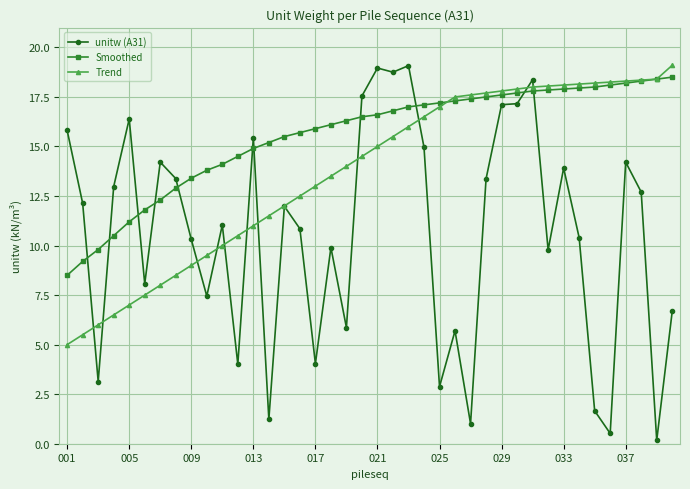

What is the value of the unitw (A31) point at the 32nd from the left?

9.8